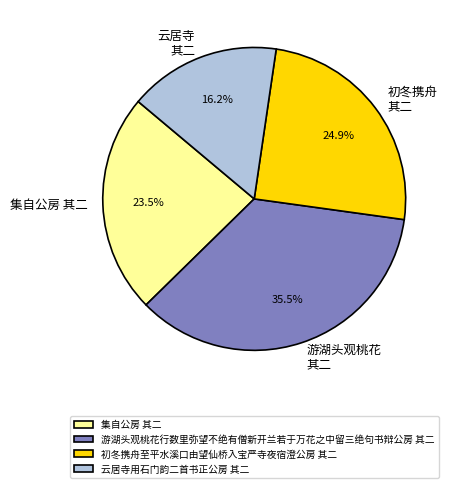

Rank the categories by value from highest to lowest.

游湖头观桃花行数里弥望不绝有僧新开兰若于万花之中留三绝句书辩公房 其二, 初冬携舟至平水溪口由望仙桥入宝严寺夜宿澄公房 其二, 集自公房 其二, 云居寺用石门韵二首书正公房 其二